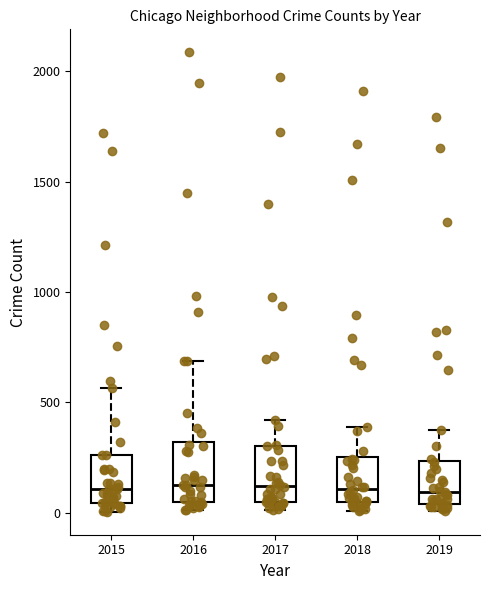

Reading left to right, read every box against the y-axis: the position of its median line, the range the box covers, and the ends of its whiskers. The values are not printed on the chart, so give them approximately, as read against the axis.

2015: median 100, box 50 to 250, whiskers 0 to 550
2016: median 150, box 50 to 300, whiskers 0 to 700
2017: median 100, box 50 to 300, whiskers 0 to 400
2018: median 100, box 50 to 250, whiskers 0 to 400
2019: median 100, box 50 to 250, whiskers 0 to 400